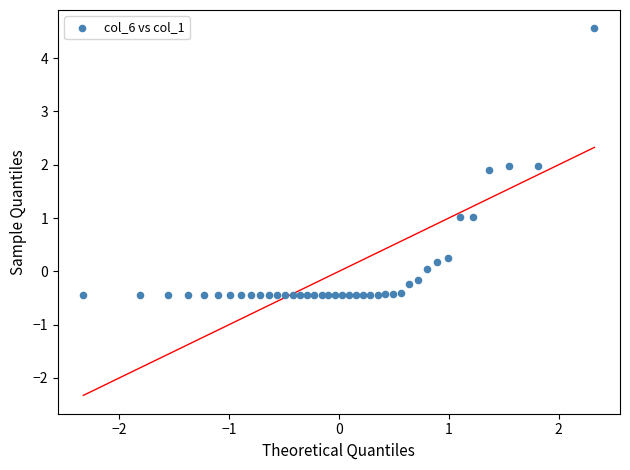

How many data points are displayed?

40